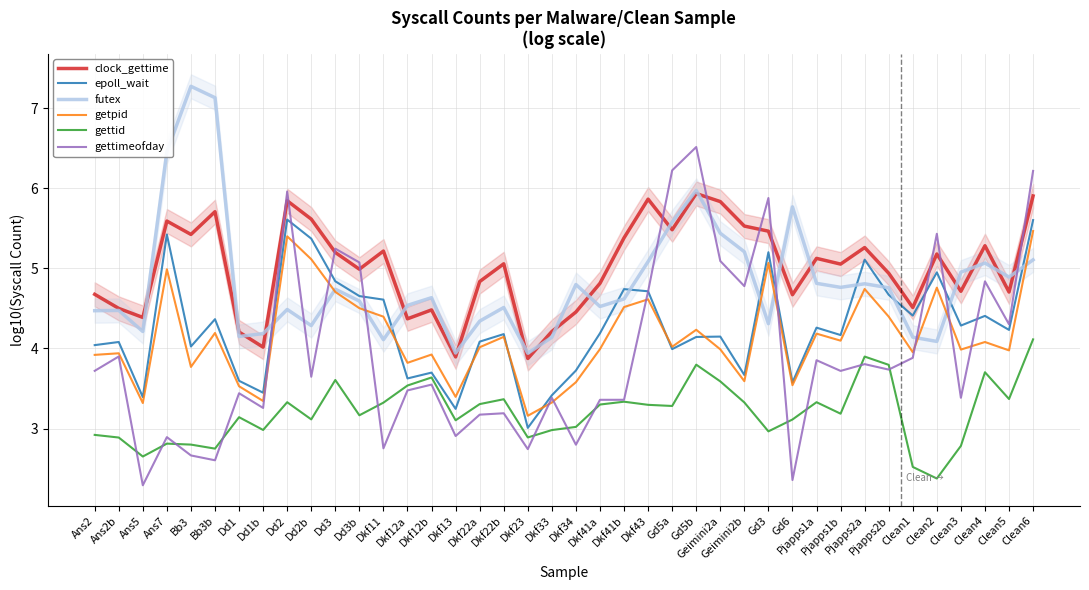

Where do futex and clock_gettime first cross each other?

Ans5 and Ans7